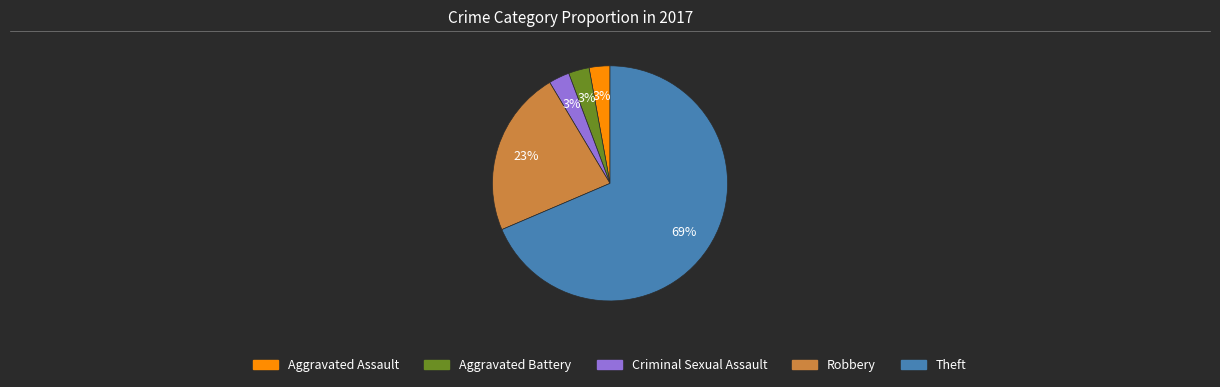

To the nearest percent, what percentage of the pie is Aggravated Battery?

3%